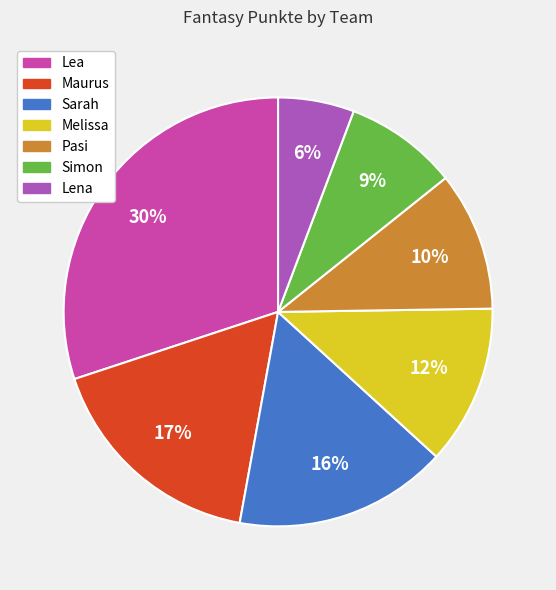

Is Sarah the majority of the pie?

No